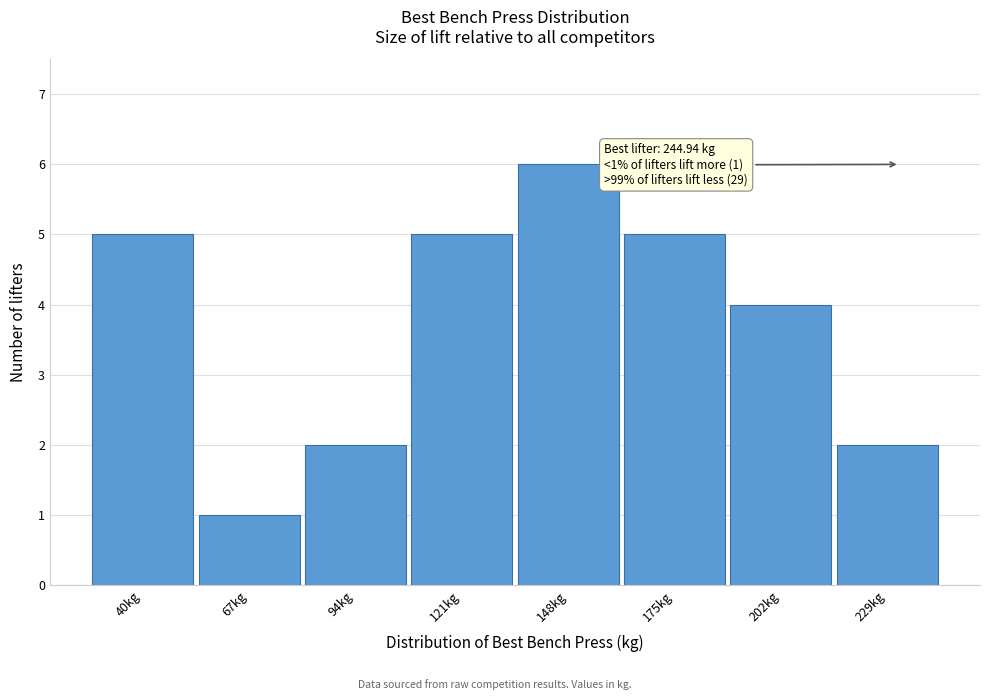

Reading right to left, extract all data points from this chart.

2	4	5	6	5	2	1	5